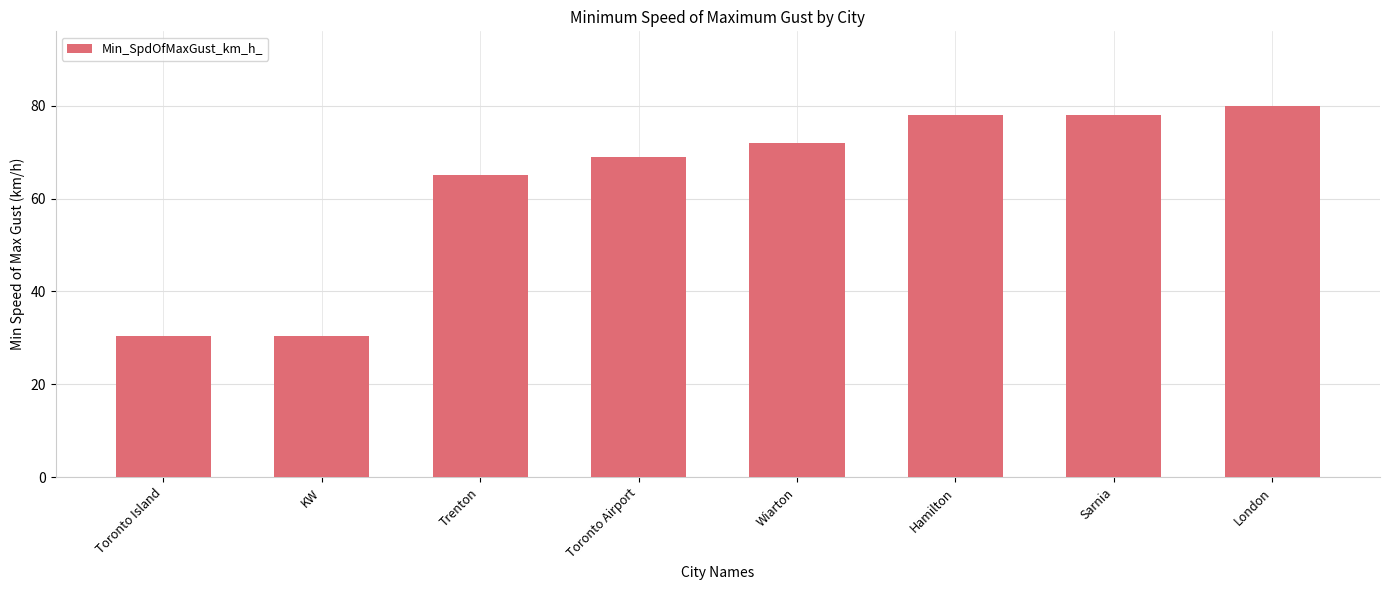

What position from the right is KW?

7